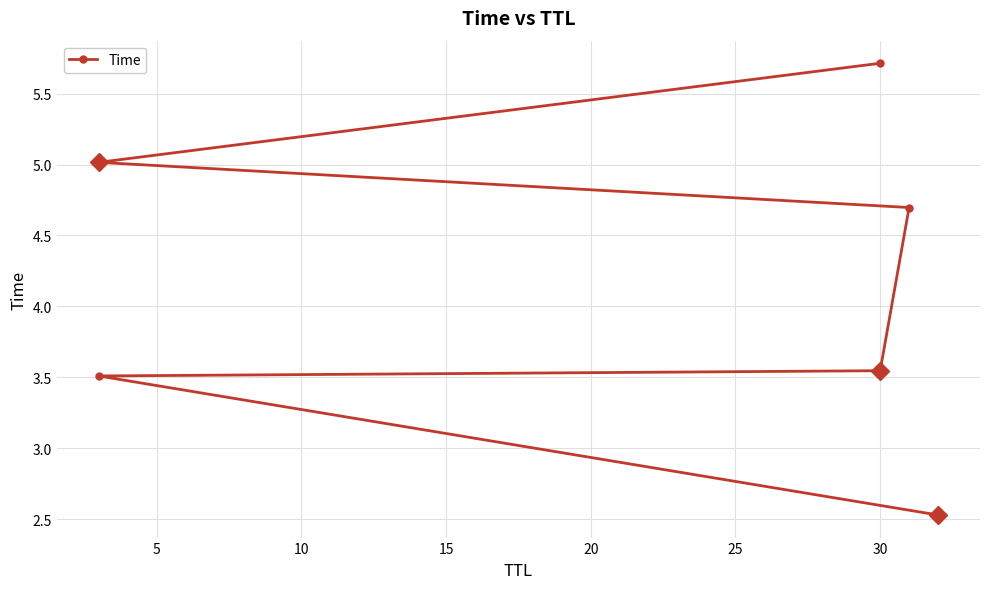

What is the difference between the maximum and minimum values?

3.2